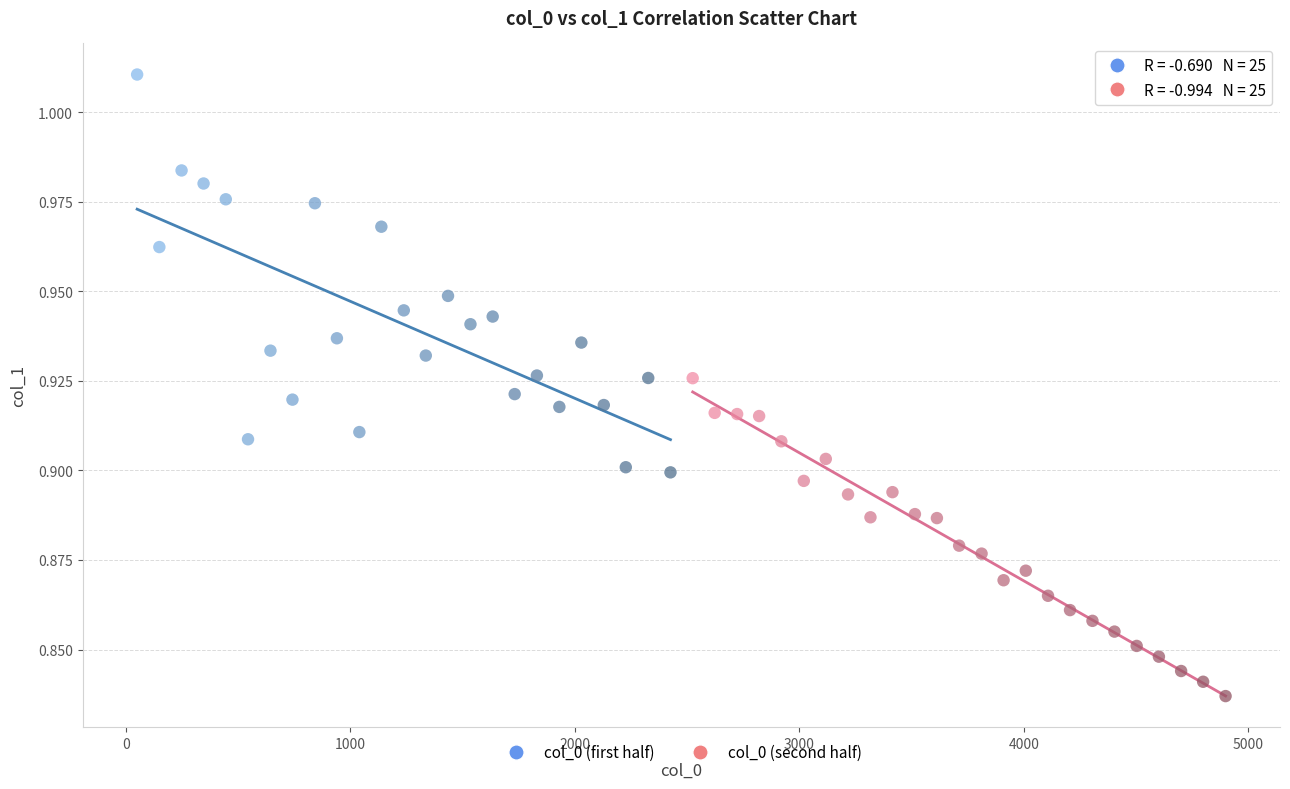

Which series has the widest spread of Y values?

col_0 (first half)